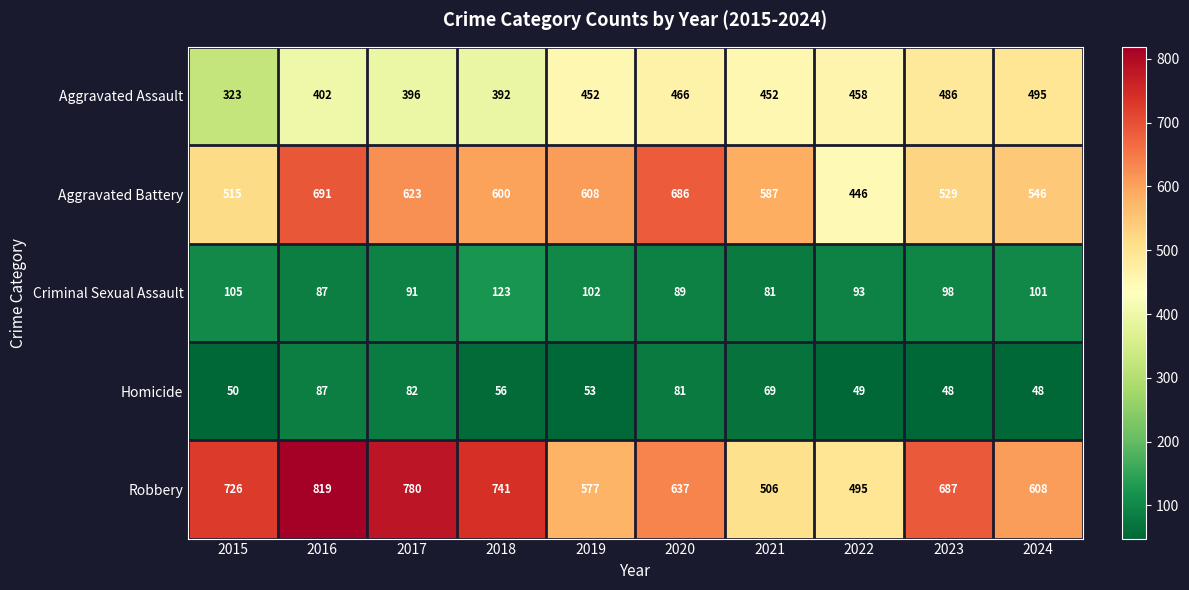

Where does the Homicide series first go above 56?

2016